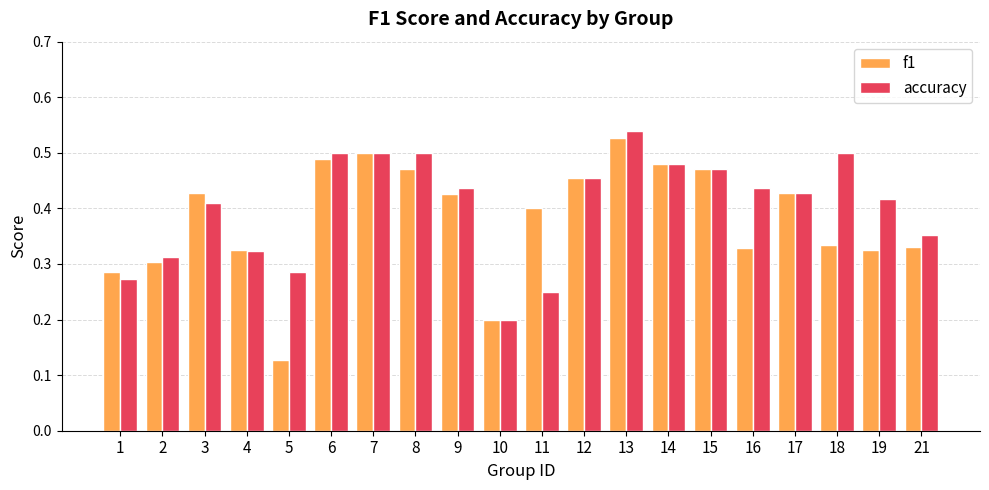

How many accuracy values are between 0 and 1?

20